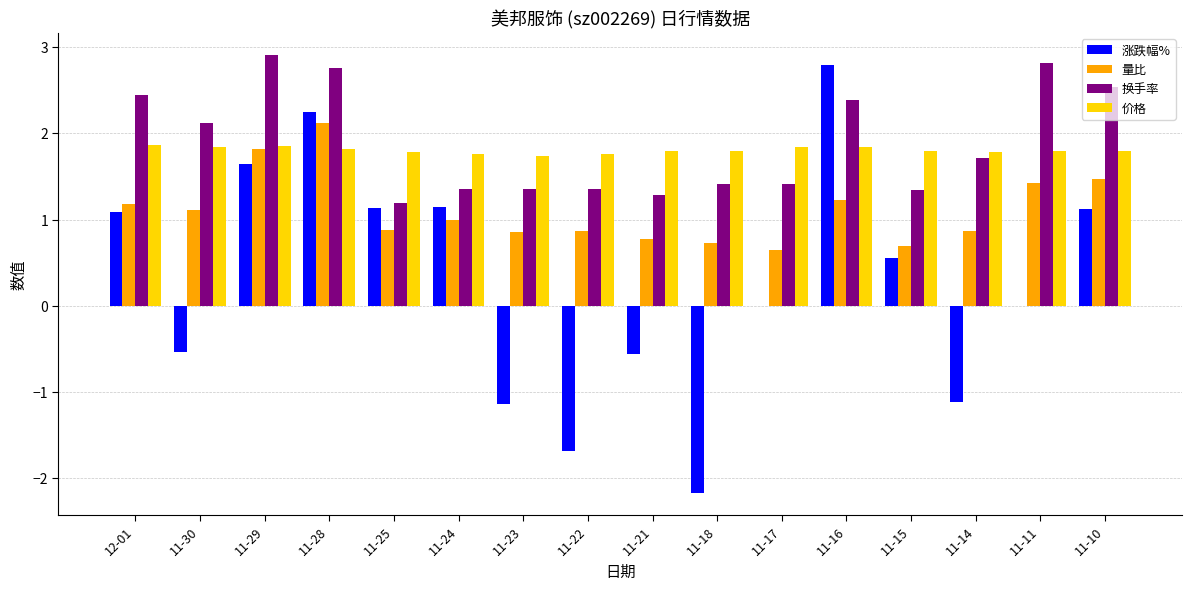

What is the average value of the 涨跌幅% series?

0.3